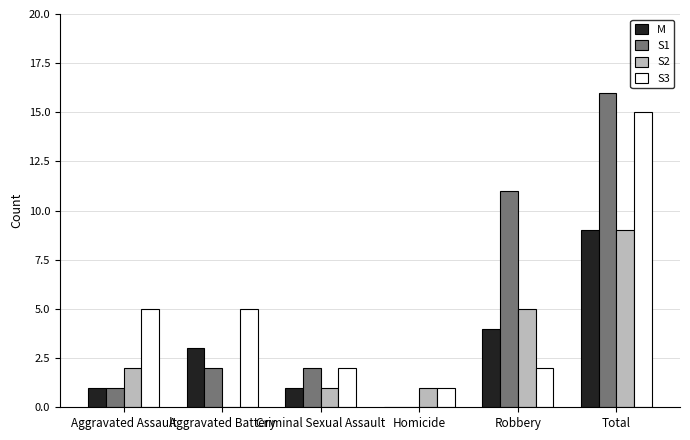

What is the maximum value for S3?

15